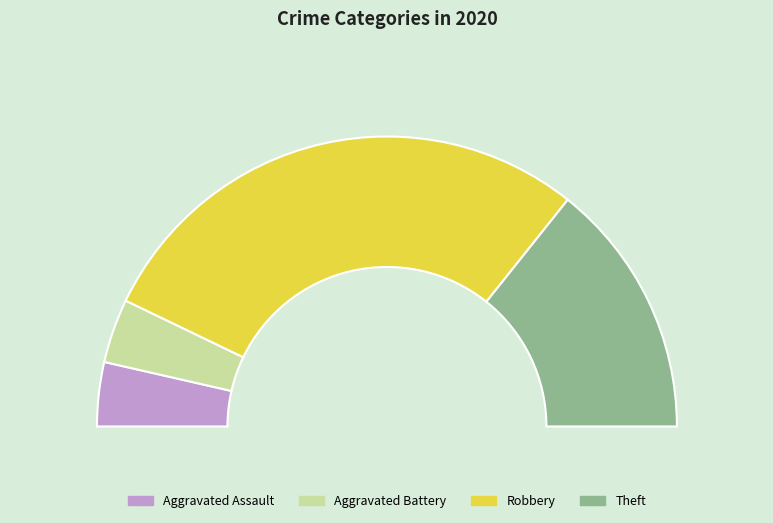

What percentage is NOT represented by Aggravated Assault?

92.9%